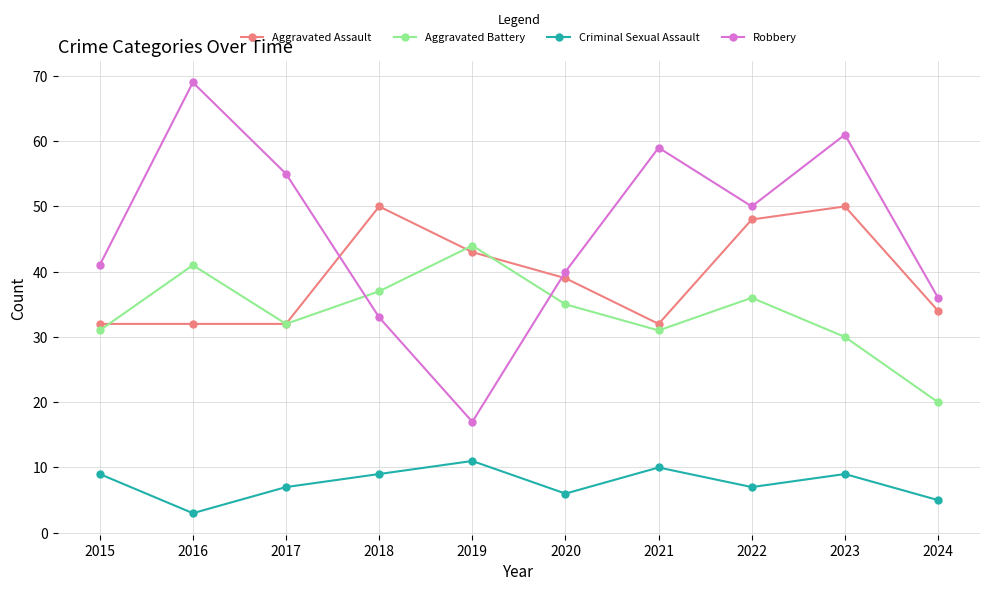

List the series in order of their peak value, lowest first.

Criminal Sexual Assault, Aggravated Battery, Aggravated Assault, Robbery